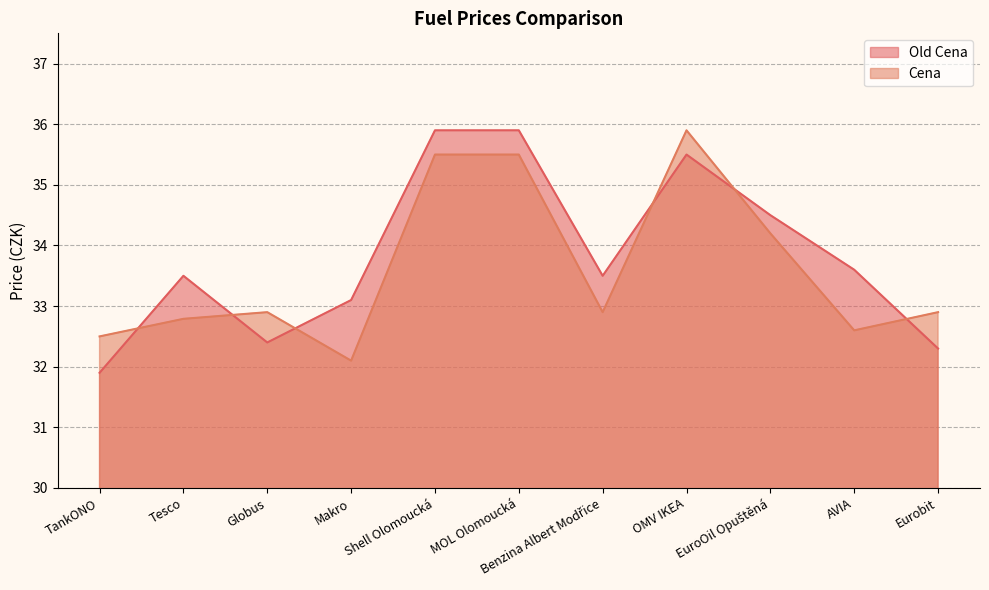

What is the difference between the maximum and minimum values in the Cena series?

3.8